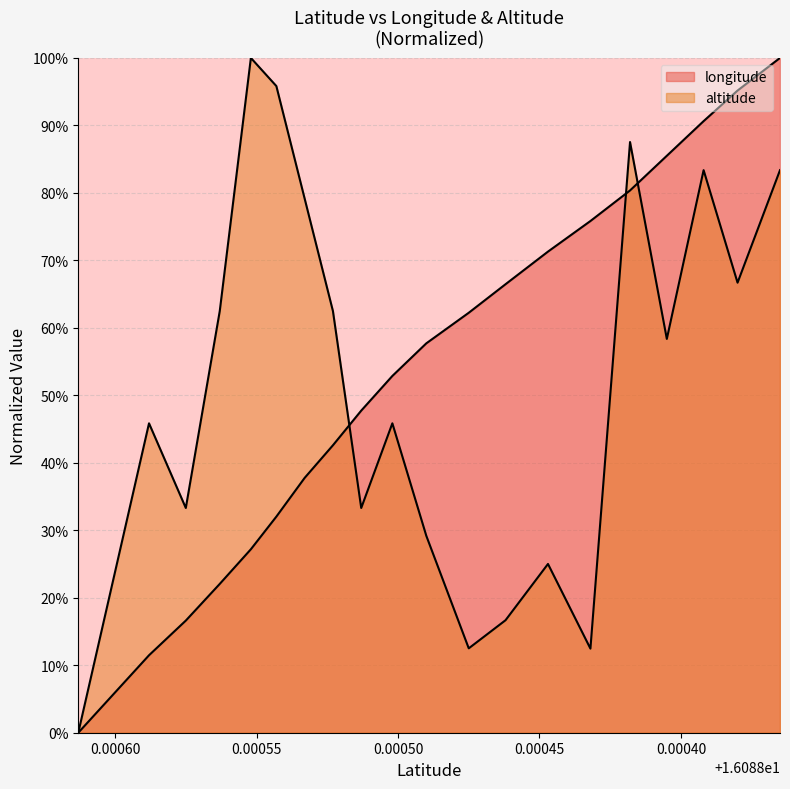

Which series has the largest range (max minus min)?

longitude